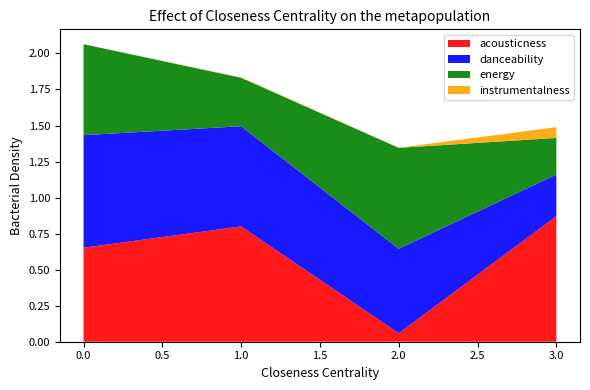

Reading right to left, what are all the values shown in this chart?

acousticness: 0.9	0.1	0.8	0.7
danceability: 0.3	0.6	0.7	0.8
energy: 0.3	0.7	0.3	0.6
instrumentalness: 0.1	0.0	0.0	0.0